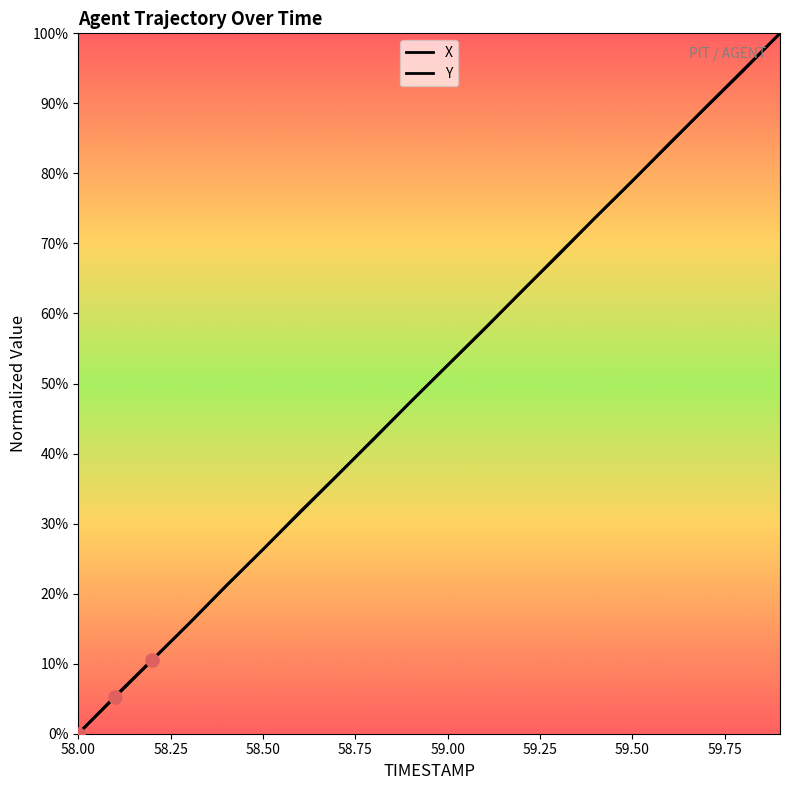

What are all the series names shown in the legend?

X, Y